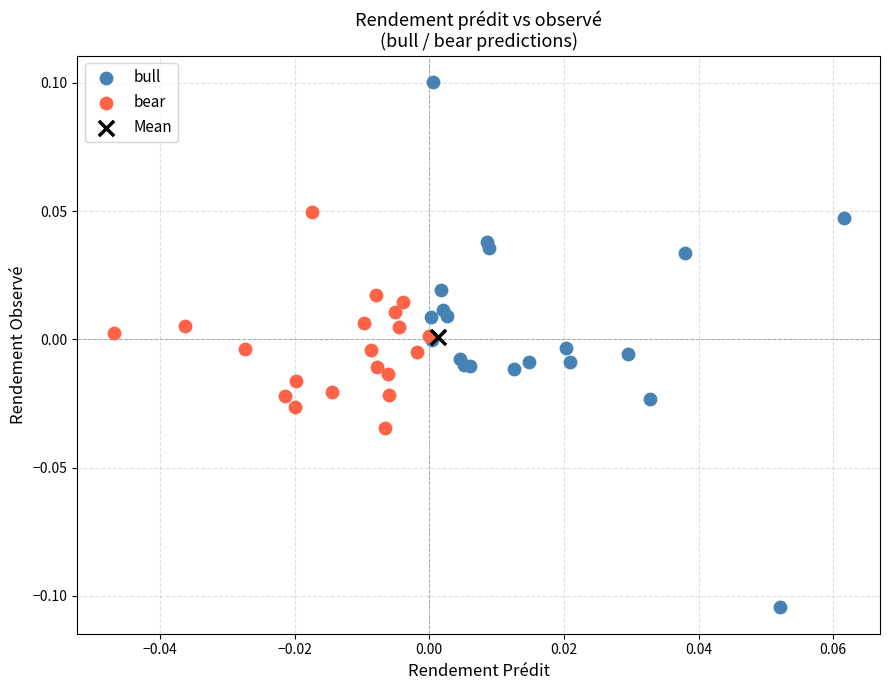

Which series reaches the minimum Y coordinate?

bull